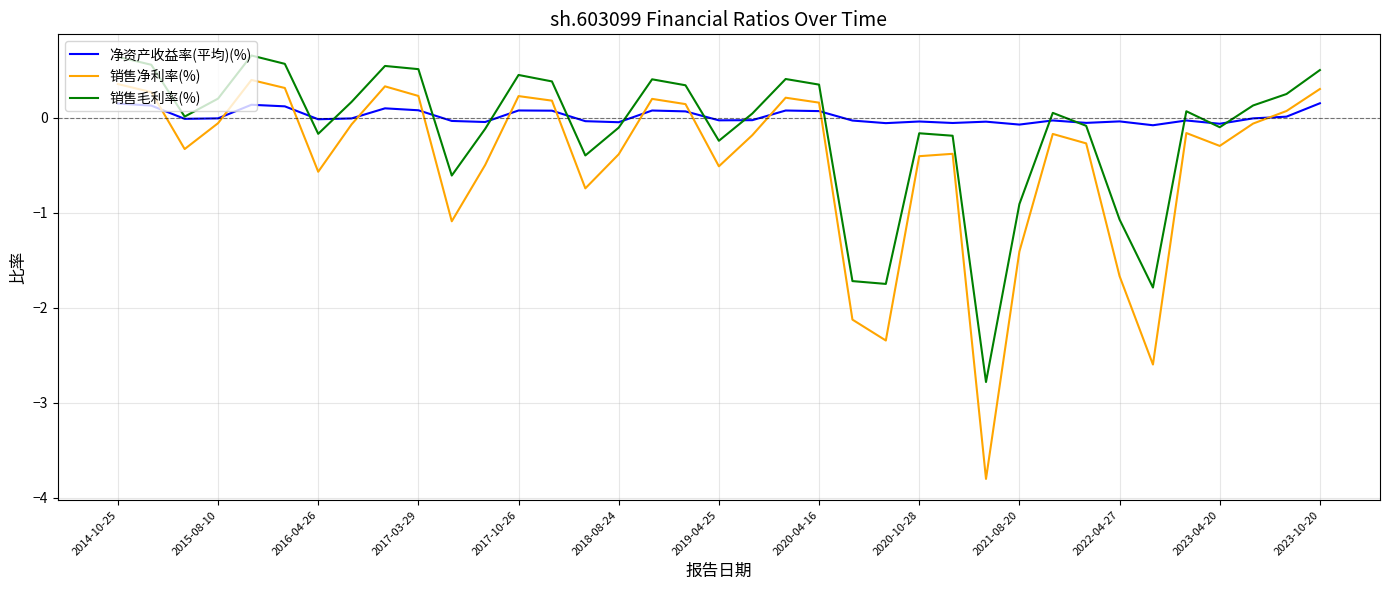

What is the maximum value shown in the chart?

0.7